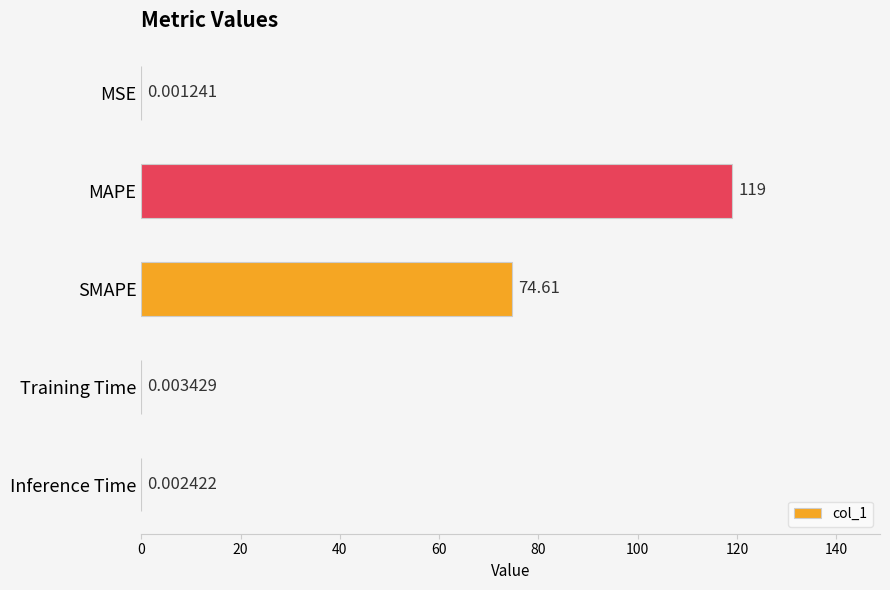

What is the sum of all values?

193.6